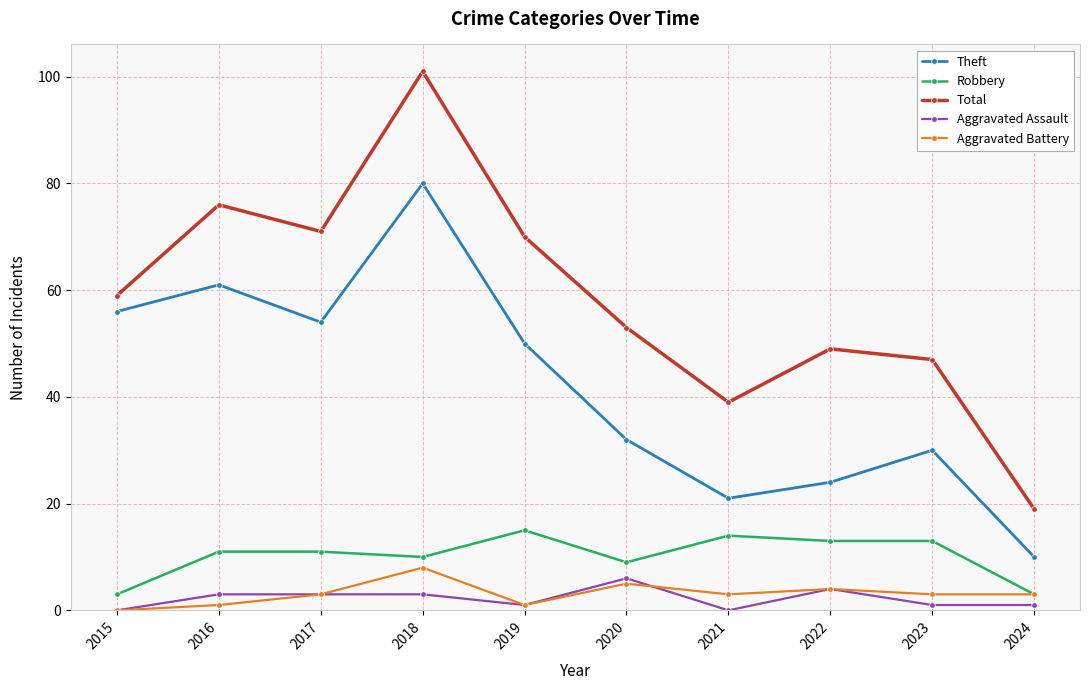

After their last crossing, which series has the higher values: Aggravated Battery or Aggravated Assault?

Aggravated Battery